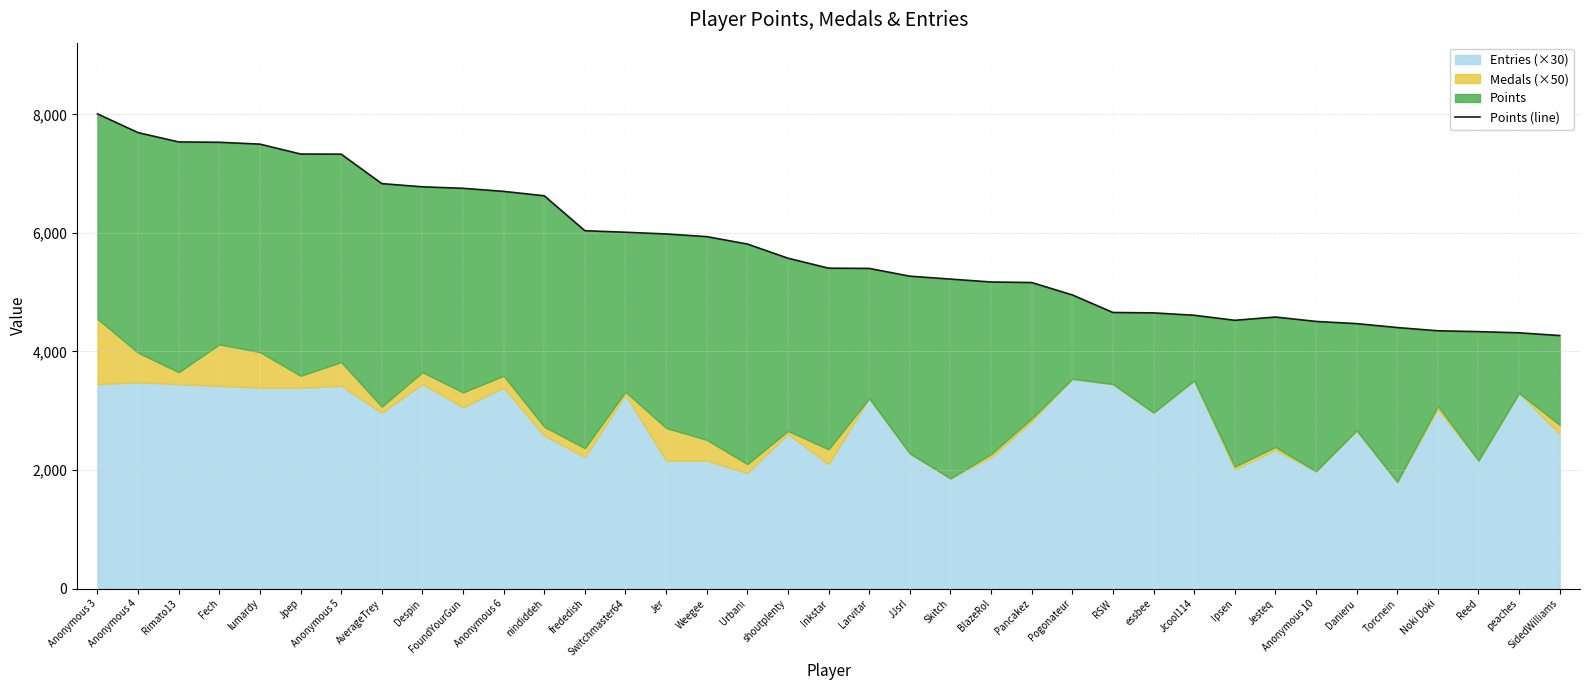

What is the greatest value displayed?

8007